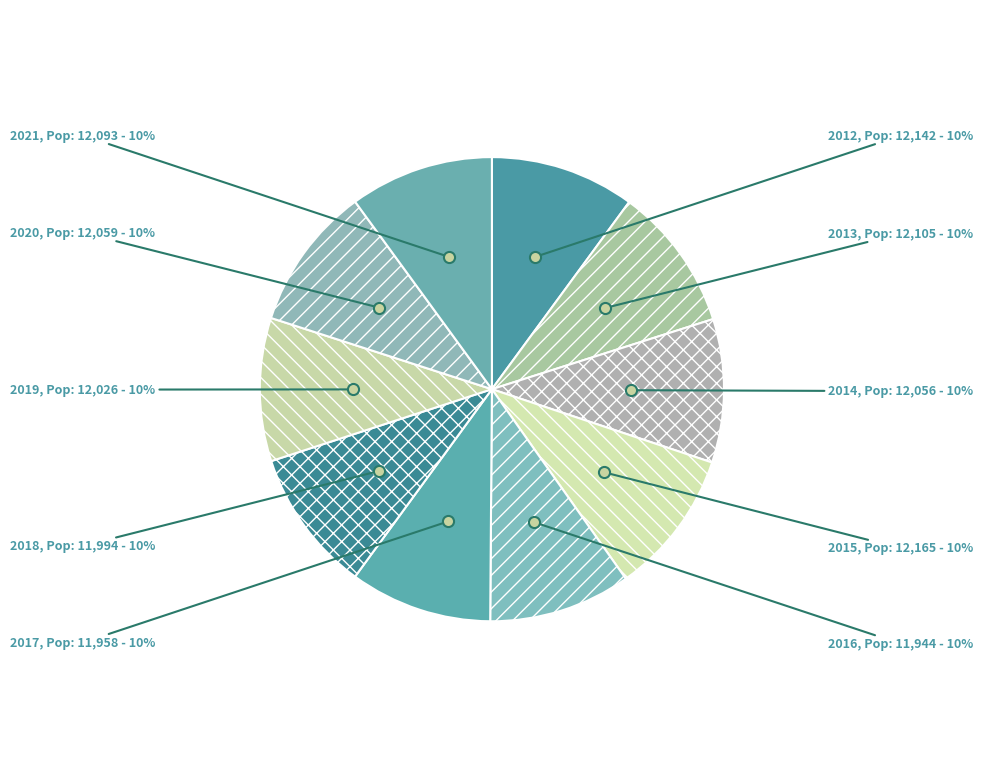

Approximately how many times larger is the value at 2013 compared to 2012?

1.0